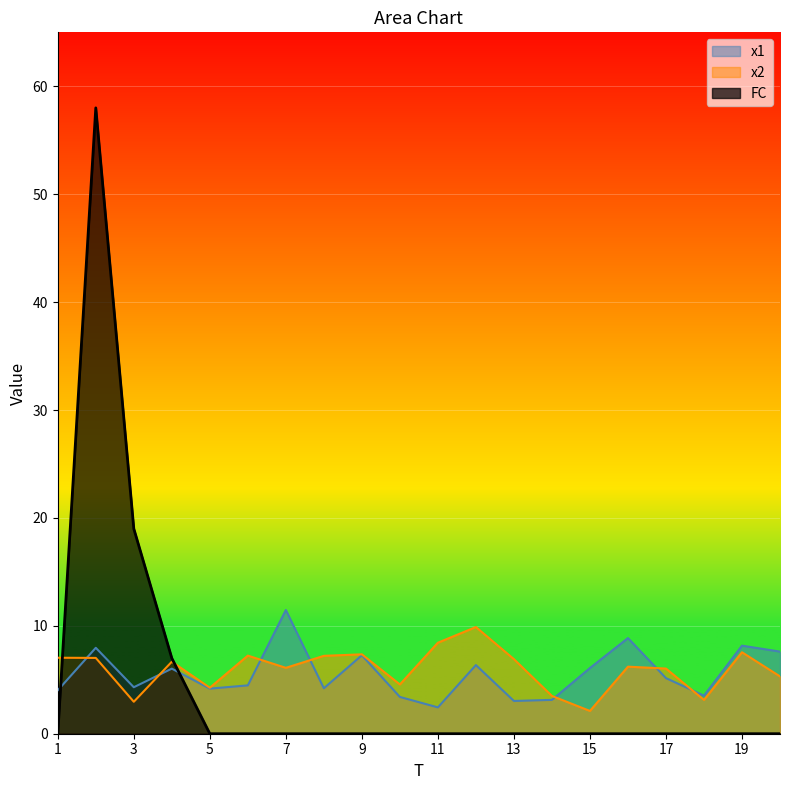

Reading left to right, list all the values displayed in this chart.

x1: 1=4.0	2=8.0	3=4.3	4=6.0	5=4.2	6=4.5	7=11.5	8=4.2	9=7.3	10=3.4	11=2.4	12=6.4	13=3.0	14=3.1	15=6.1	16=8.9	17=5.2	18=3.5	19=8.2	20=7.6
x2: 1=7.0	2=7.0	3=3.0	4=6.7	5=4.3	6=7.2	7=6.1	8=7.2	9=7.4	10=4.6	11=8.4	12=9.9	13=6.9	14=3.5	15=2.1	16=6.2	17=6.0	18=3.1	19=7.5	20=5.3
FC: 1=0.0	2=58.0	3=19.0	4=7.0	5=0.0	6=0.0	7=0.0	8=0.0	9=0.0	10=0.0	11=0.0	12=0.0	13=0.0	14=0.0	15=0.0	16=0.0	17=0.0	18=0.0	19=0.0	20=0.0